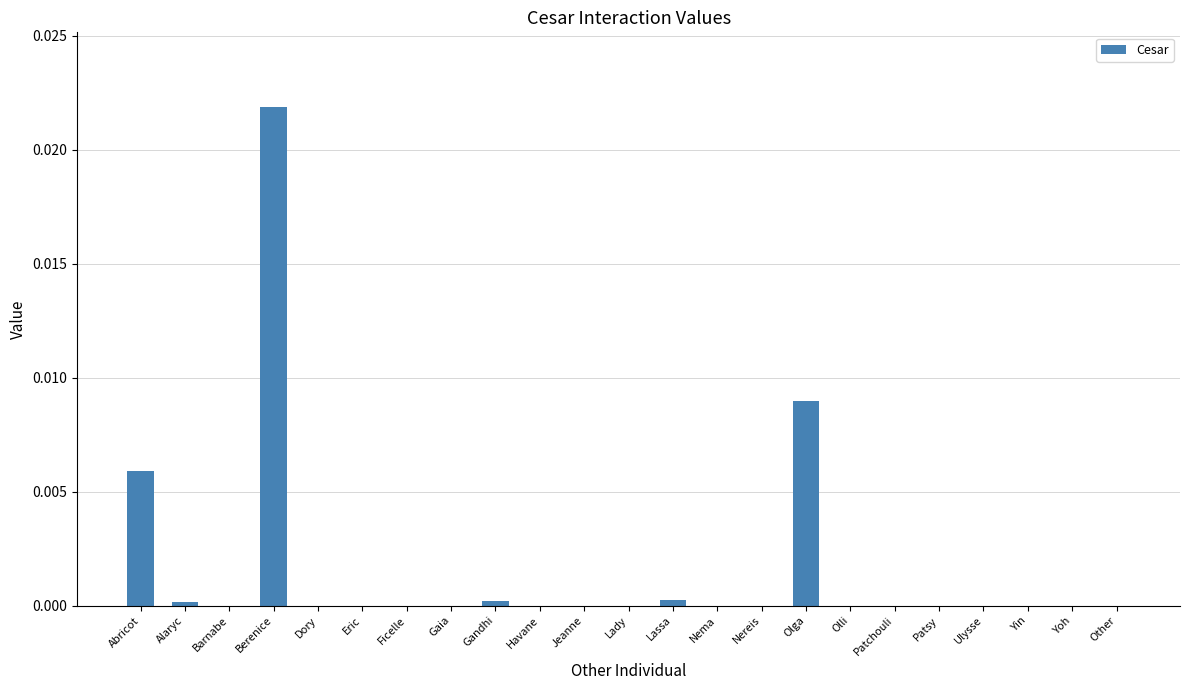

The chart shows a value of 0.0 at Patsy. True or false?

True